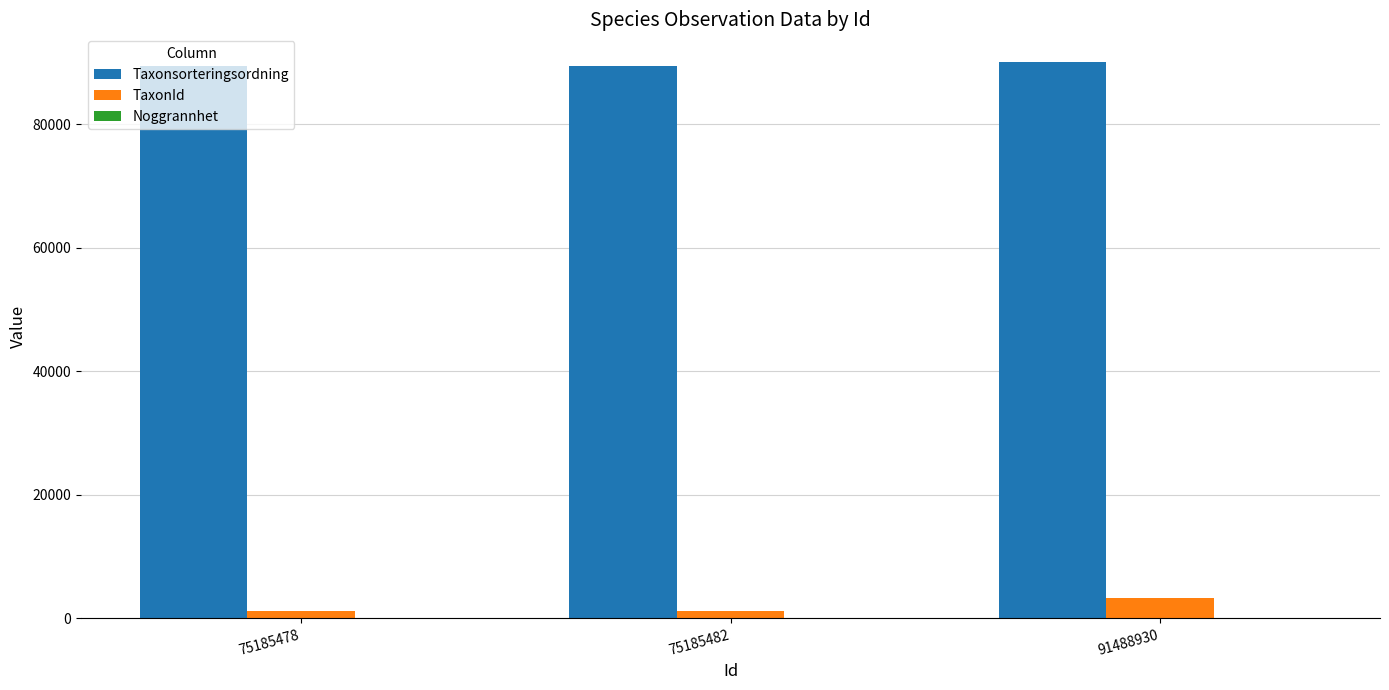

At which label does TaxonId reach its peak?

91488930